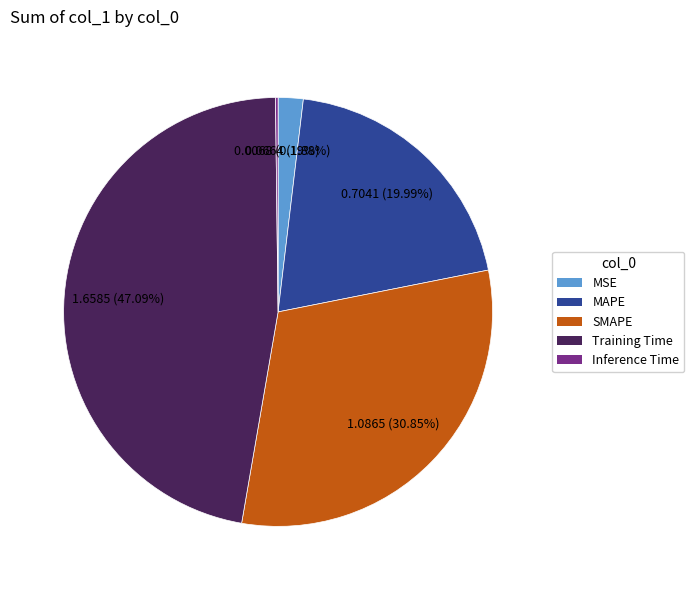

Does any single category account for the majority?

No